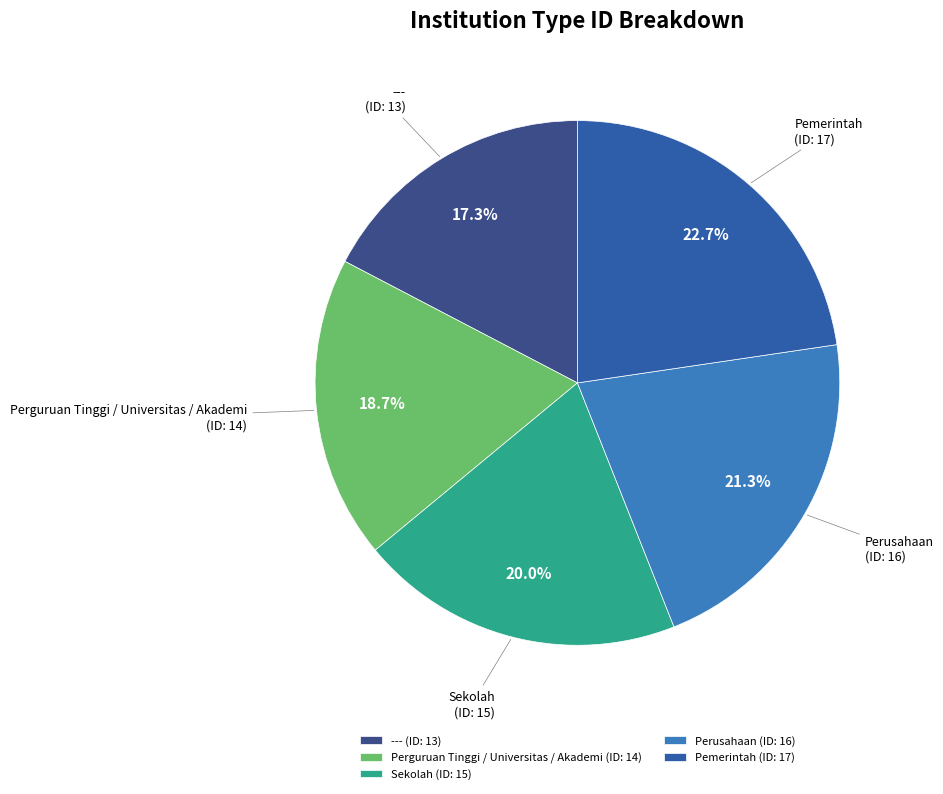

What is the ratio of the value at Perusahaan to the value at Sekolah?

1.1